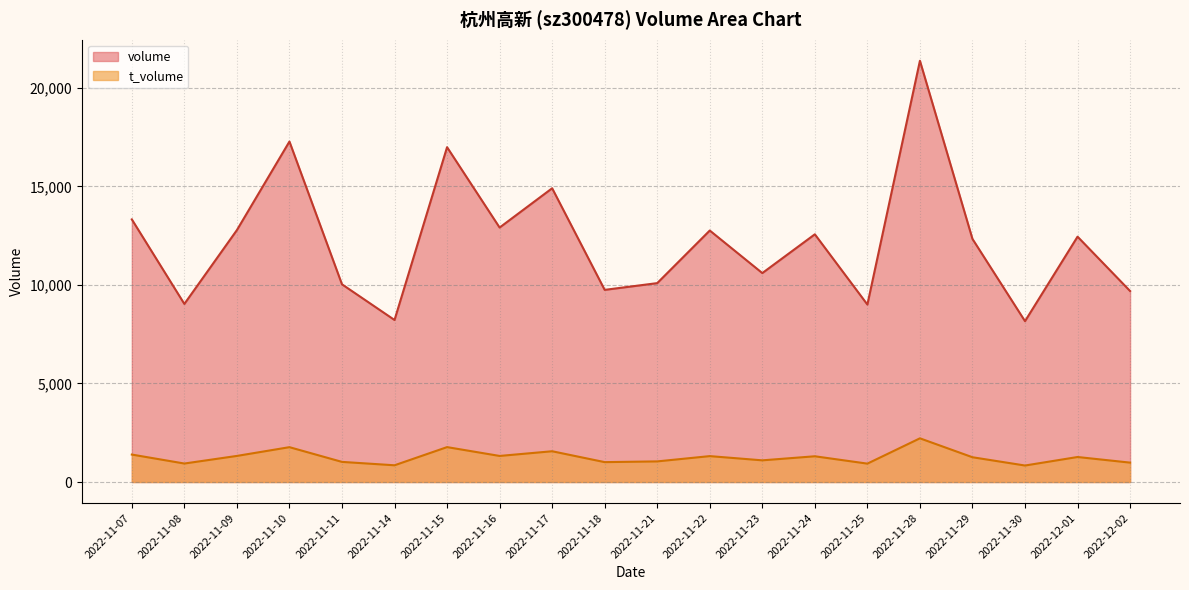

What is the lowest value of the volume series?

8161